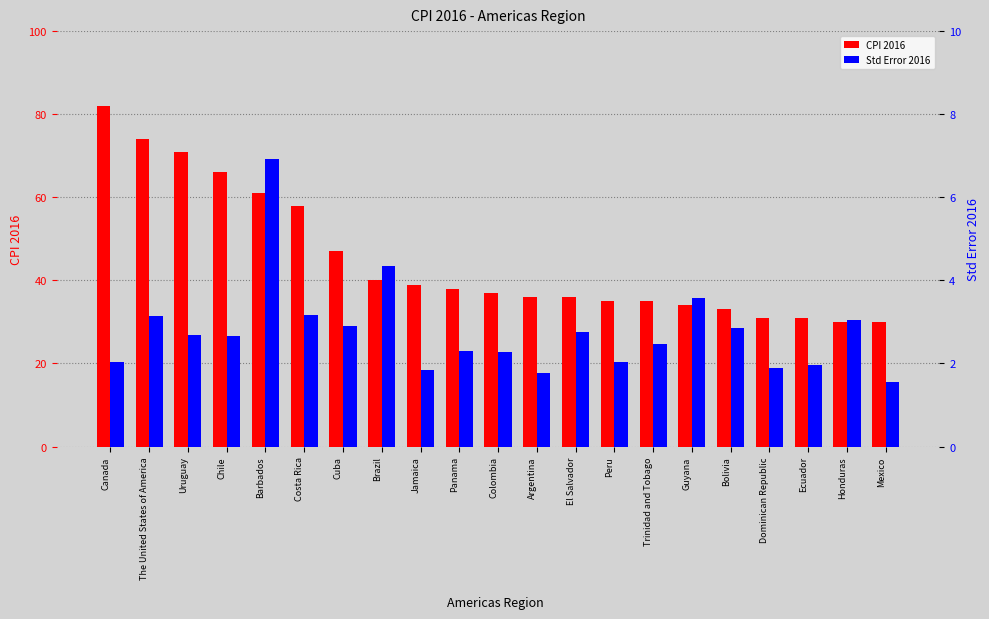

Does the chart contain any negative values?

No